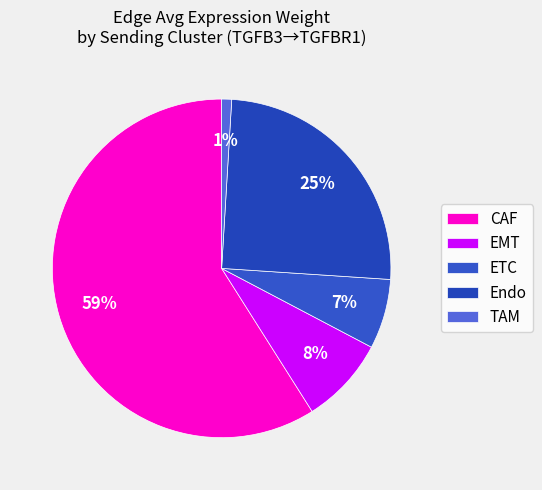

Count the number of slices in the pie.

5